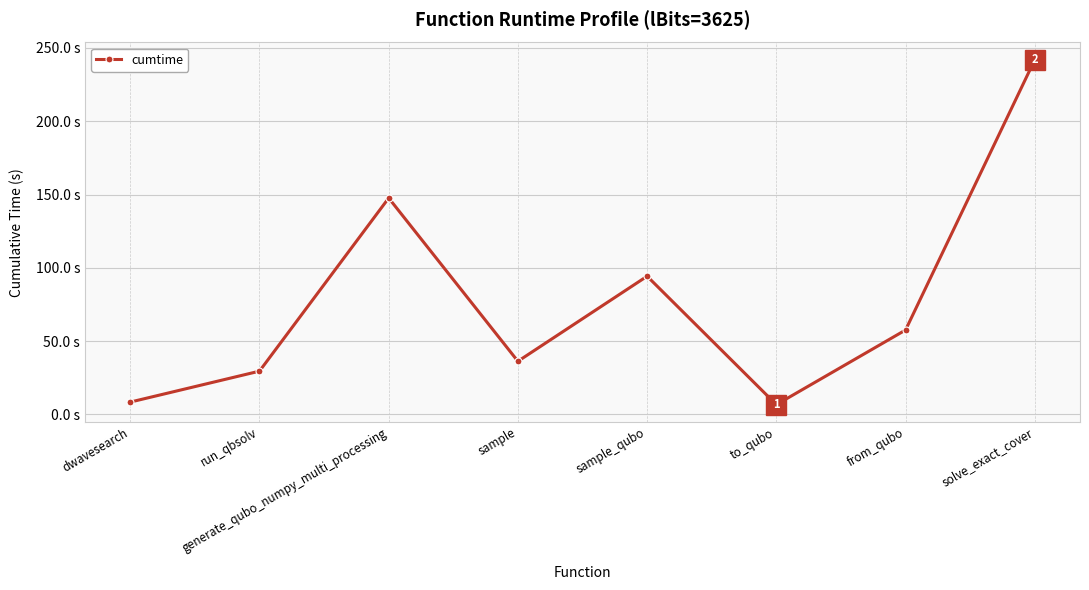

What value does the data have at generate_qubo_numpy_multi_processing?

147.7